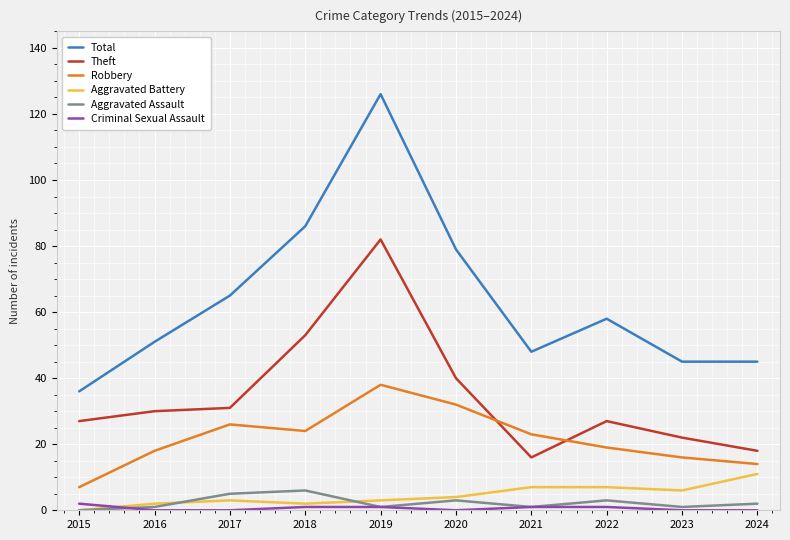

Which label corresponds to the largest value in the chart?

2019